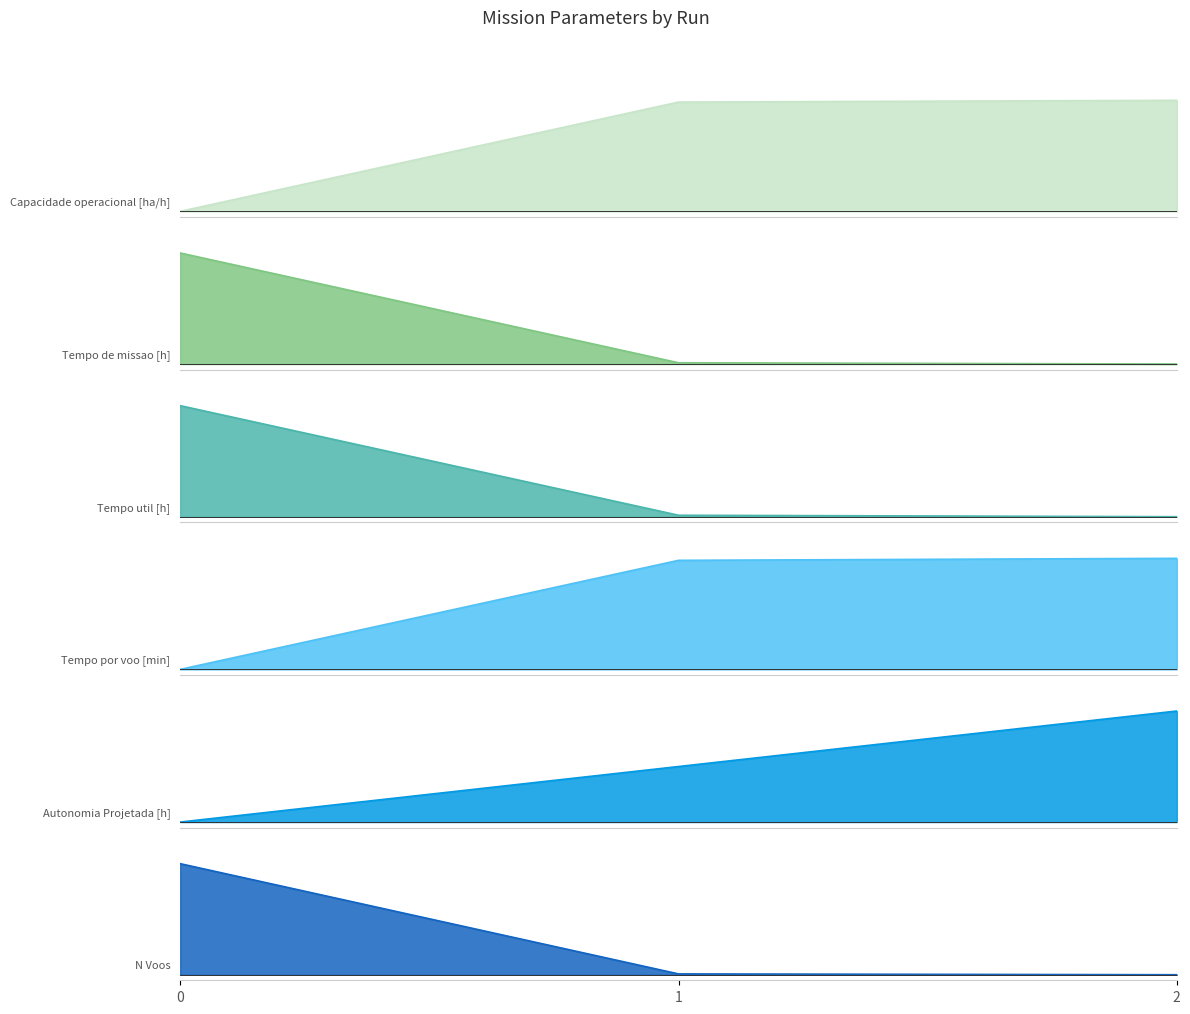

Reading left to right, transcribe all the data shown in this chart.

Capacidade operacional [ha/h]: 0=0.0	1=1.0	2=1.0
Tempo de missao [h]: 0=1.0	1=0.0	2=0.0
Tempo util [h]: 0=1.0	1=0.0	2=0.0
Tempo por voo [min]: 0=0.0	1=1.0	2=1.0
Autonomia Projetada [h]: 0=0.0	1=0.5	2=1.0
N Voos: 0=1.0	1=0.0	2=0.0